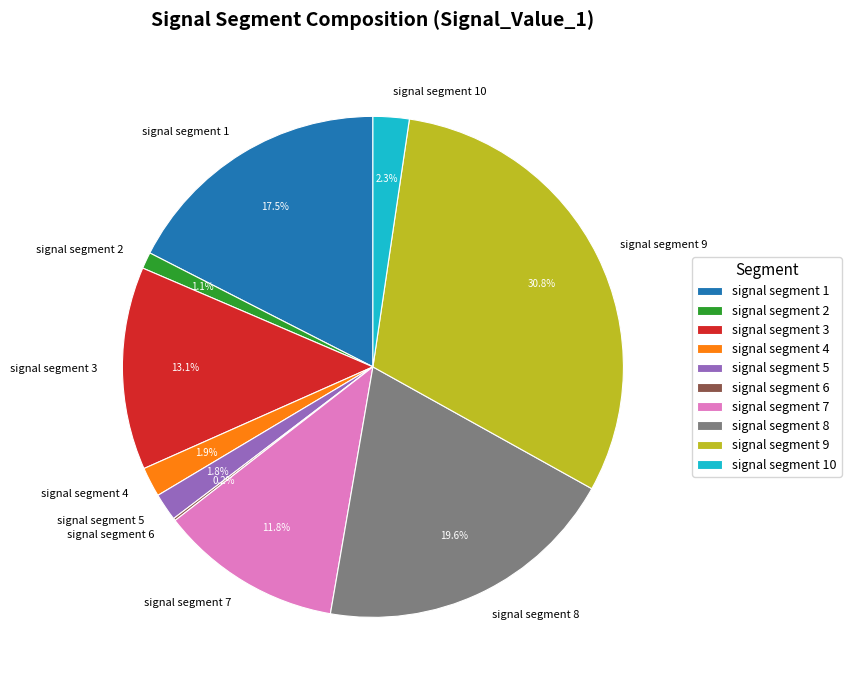

To the nearest percent, what is the difference between the signal segment 3 and signal segment 5 slice percentages?

11%